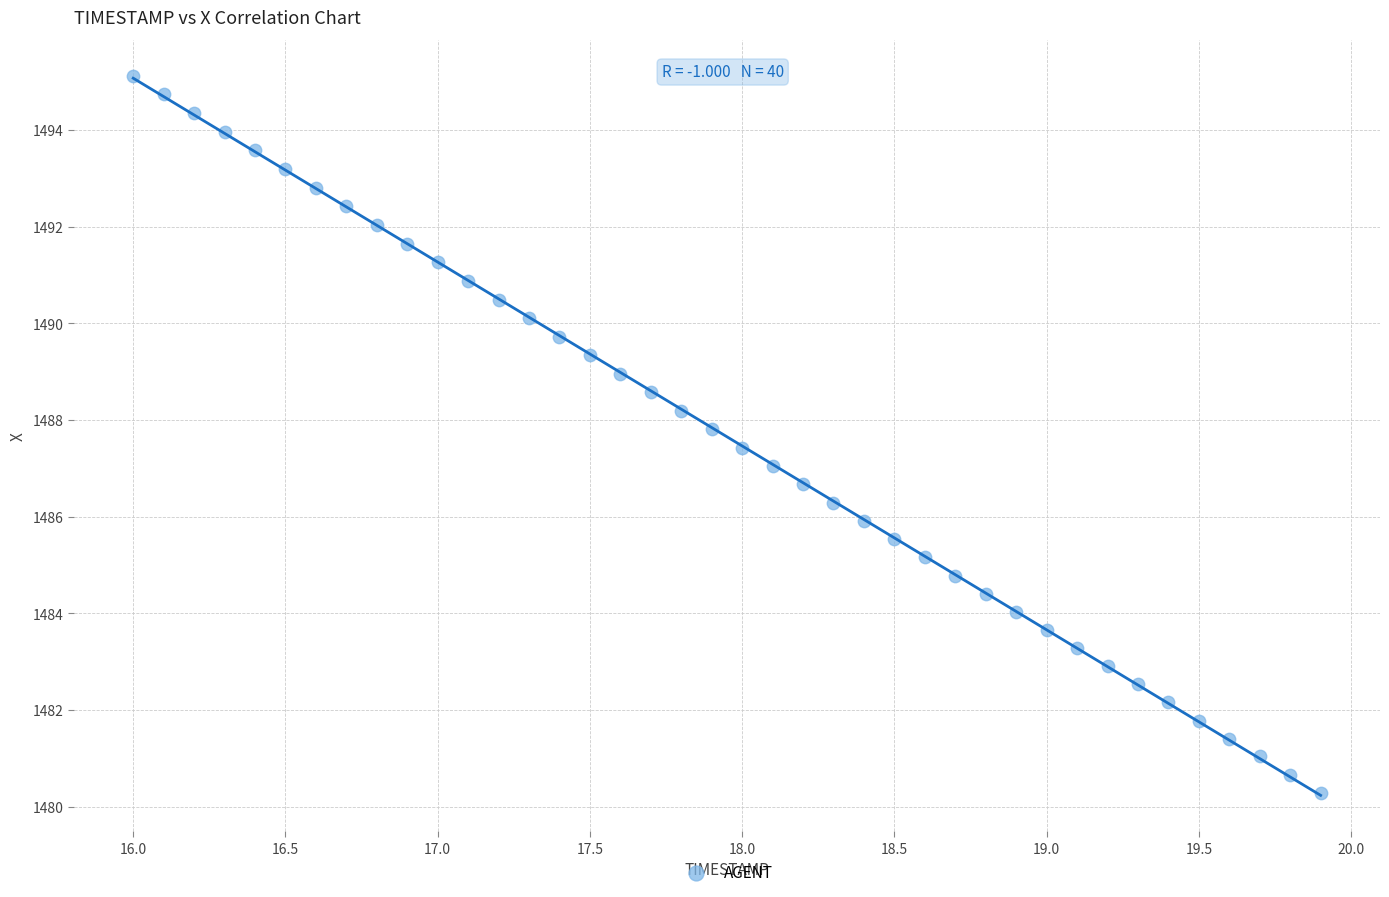

What is the range of Y values (max minus min)?

14.8